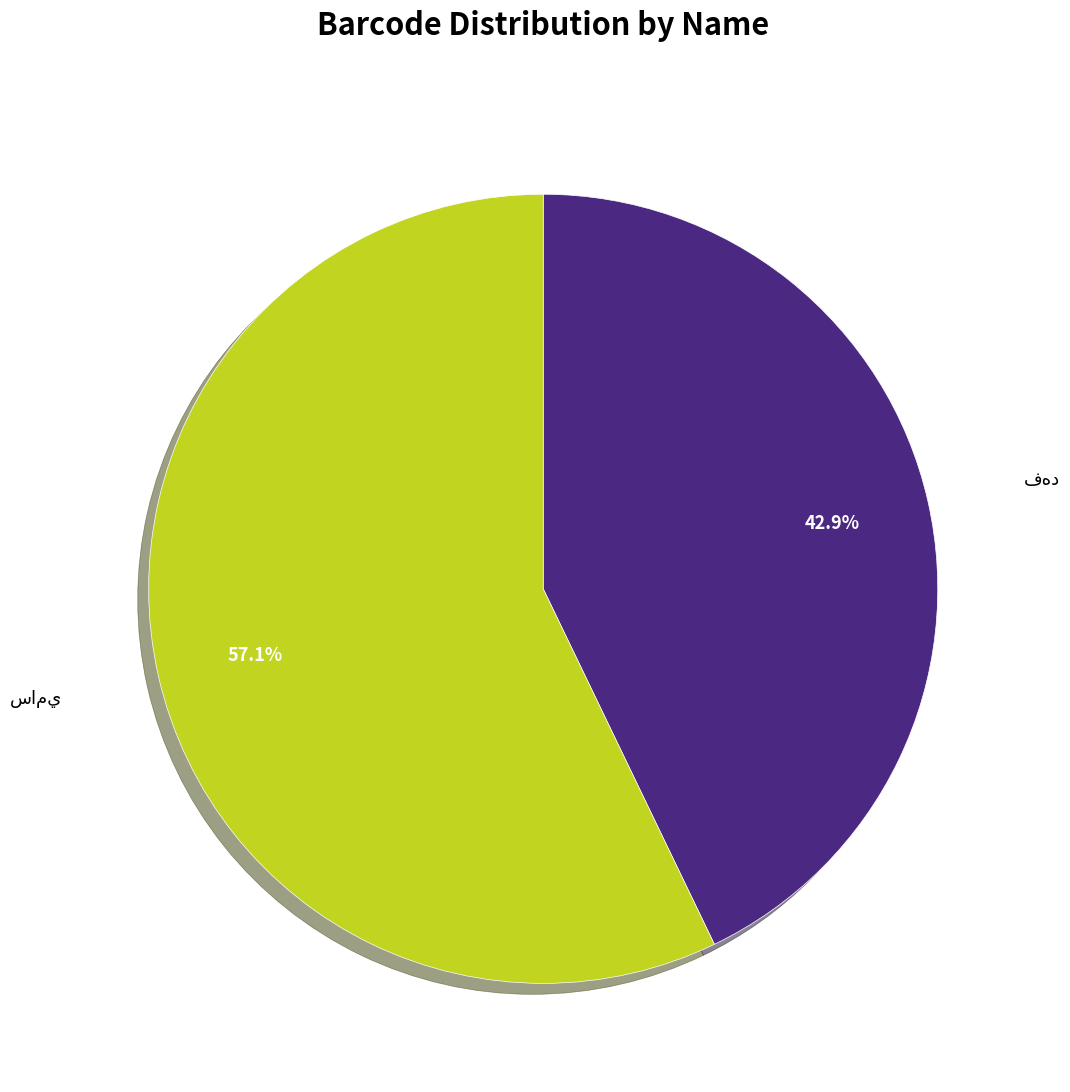

Is there any slice that represents more than half of the pie?

Yes